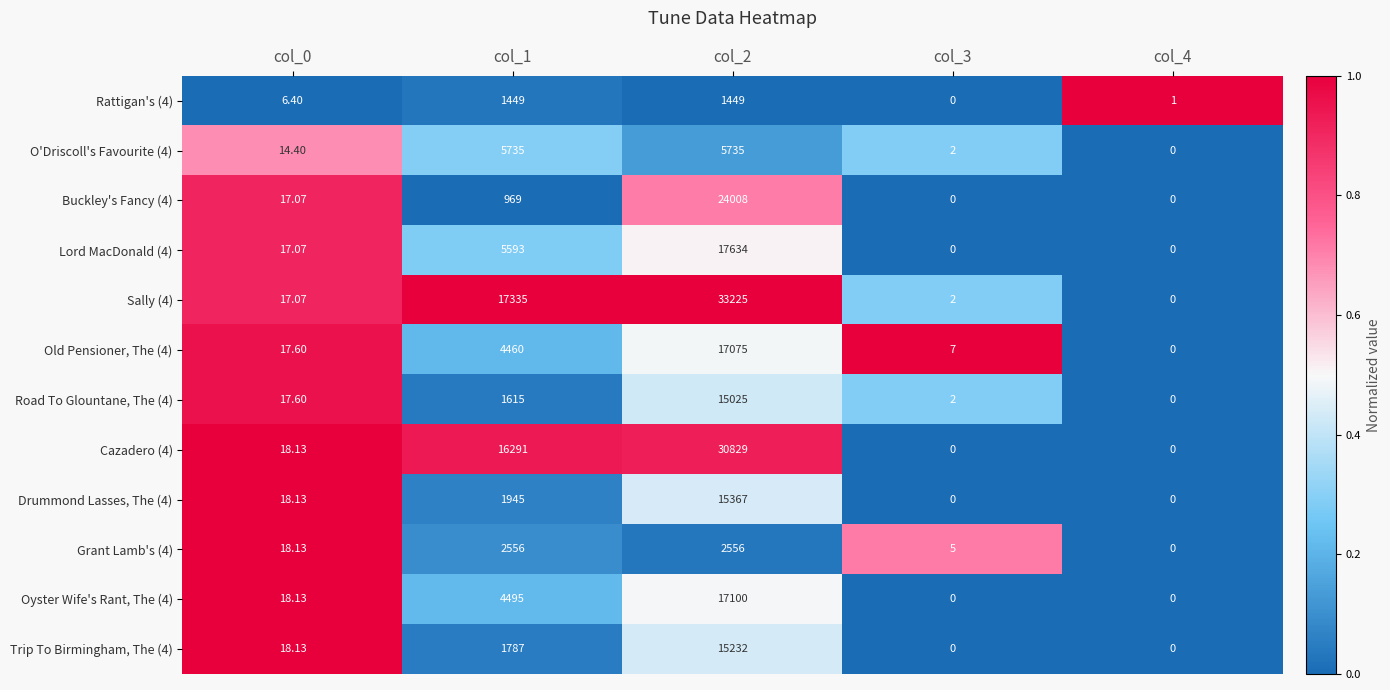

Is the value of Road To Glountane, The (4) at col_2 greater than the value of Old Pensioner, The (4) at col_3?

Yes